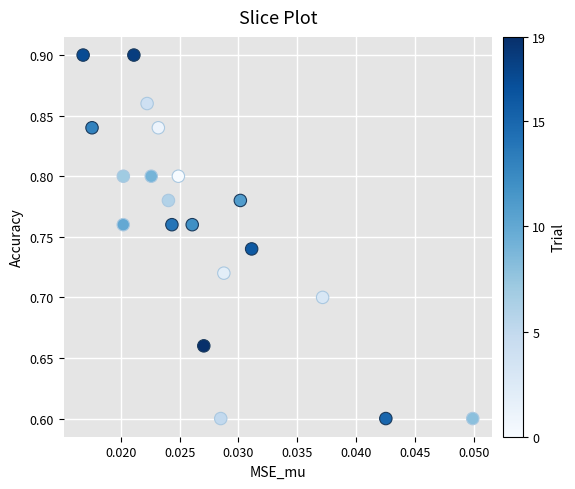

How many data points are displayed?

20